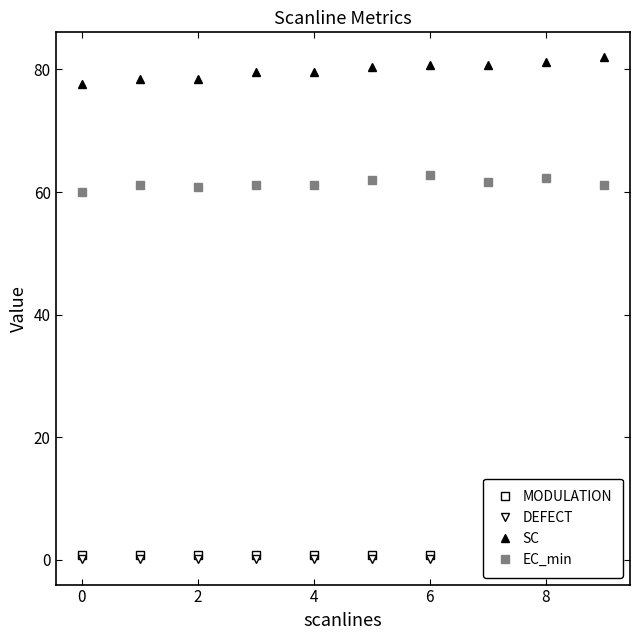

True or false: MODULATION and DEFECT cross at least once.

False